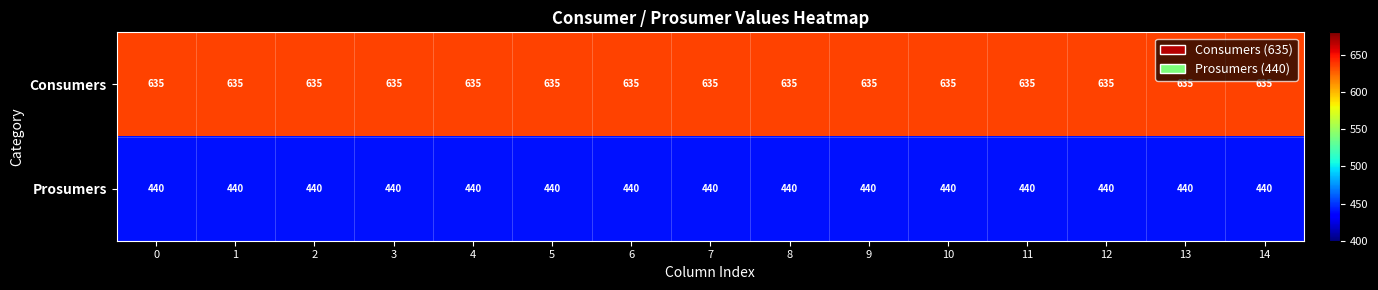

At 9, list the series in order from largest to smallest.

Consumers, Prosumers